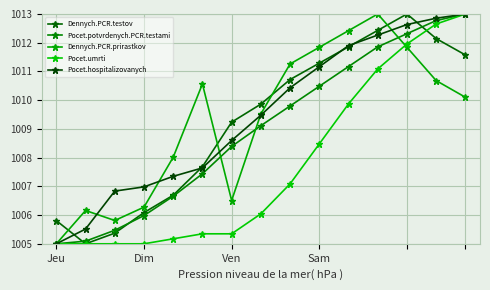

Is this an area chart (filled region under the line)?

No